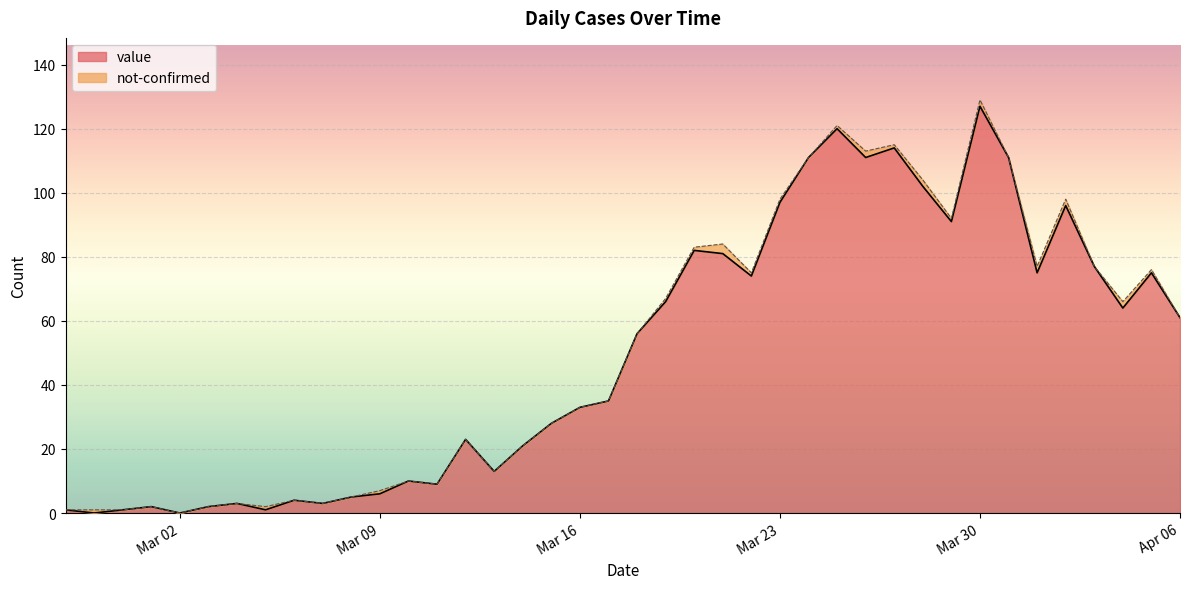

How many points are higher than both their immediate neighbors (excluding endpoints)?

11